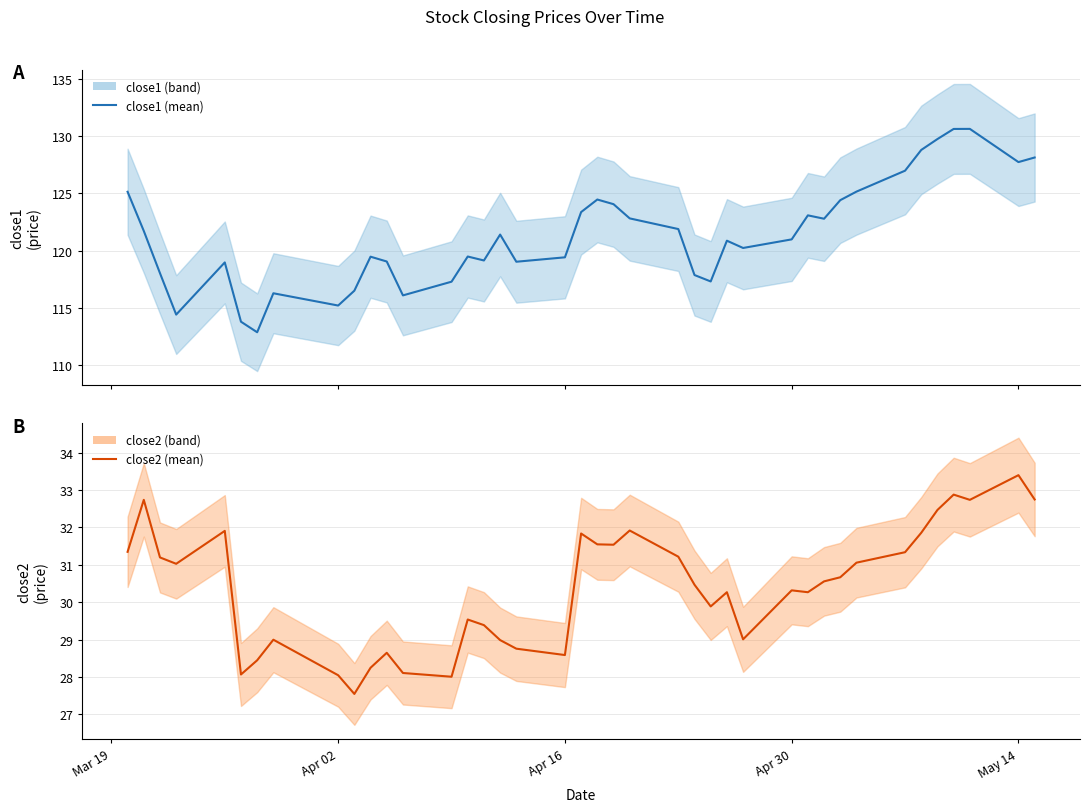

Is this an area chart (filled region under the line)?

No